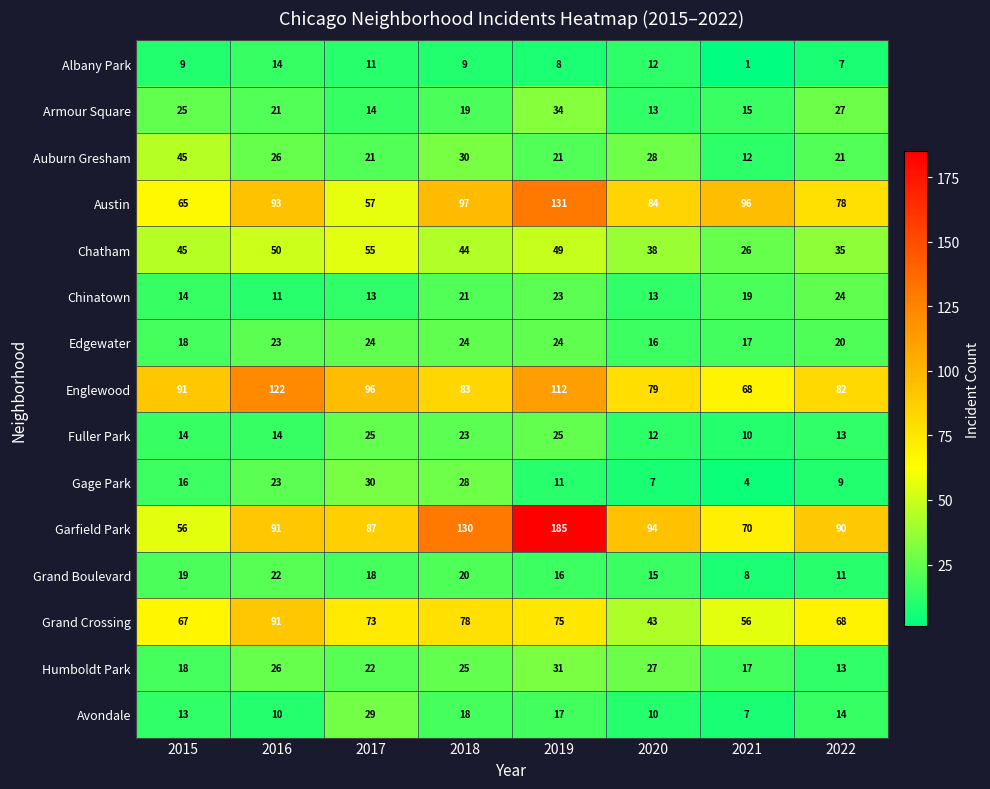

Between 2017 and 2018, which series saw the biggest shift?

Garfield Park